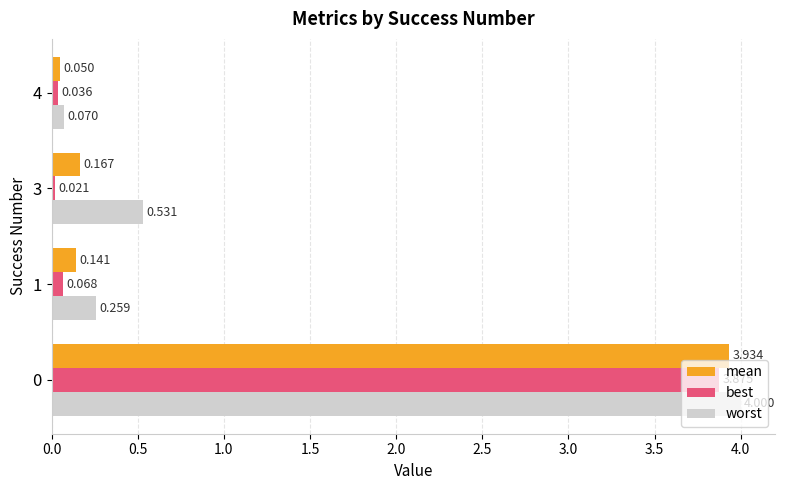

Between 3 and 4, which series saw the biggest shift?

worst